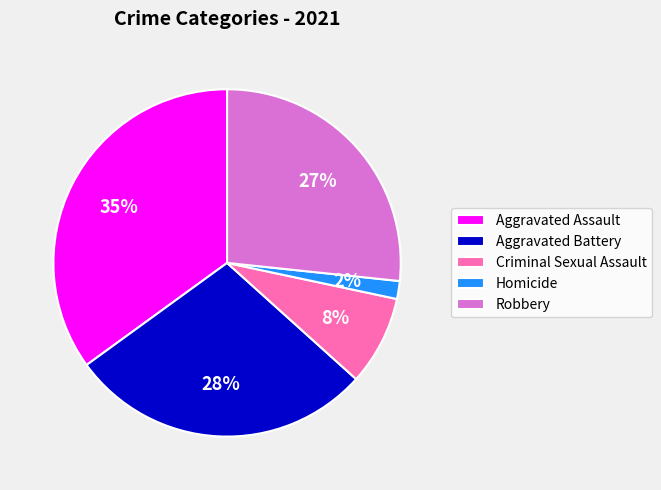

Do Homicide and Aggravated Battery together represent more than half of the pie?

No